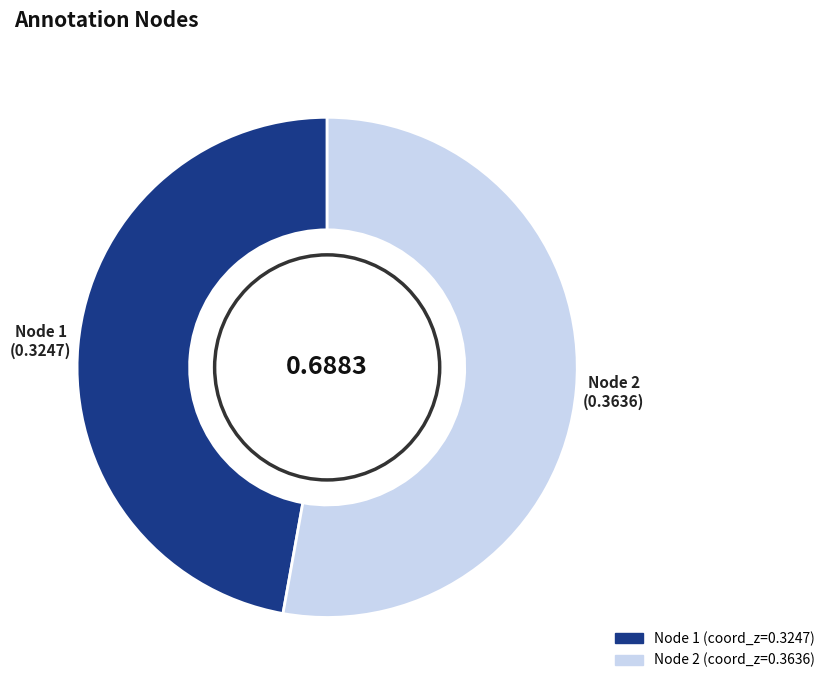

Rank the categories by value from highest to lowest.

Node 2, Node 1